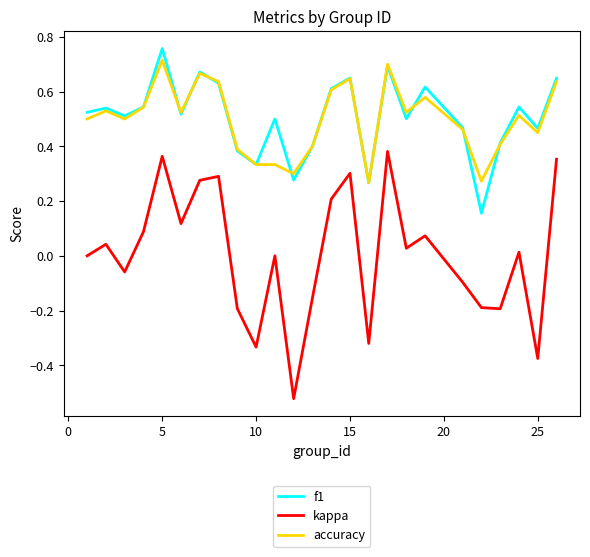

True or false: f1 and kappa cross at least once.

False